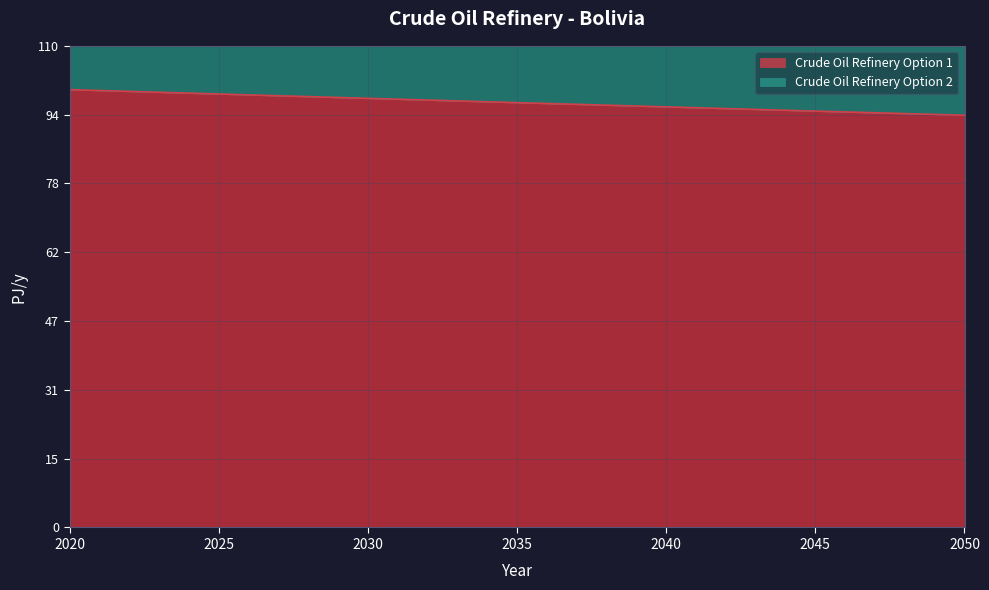

Which category has the lowest value in the Crude Oil Refinery Option 1 series?

2050